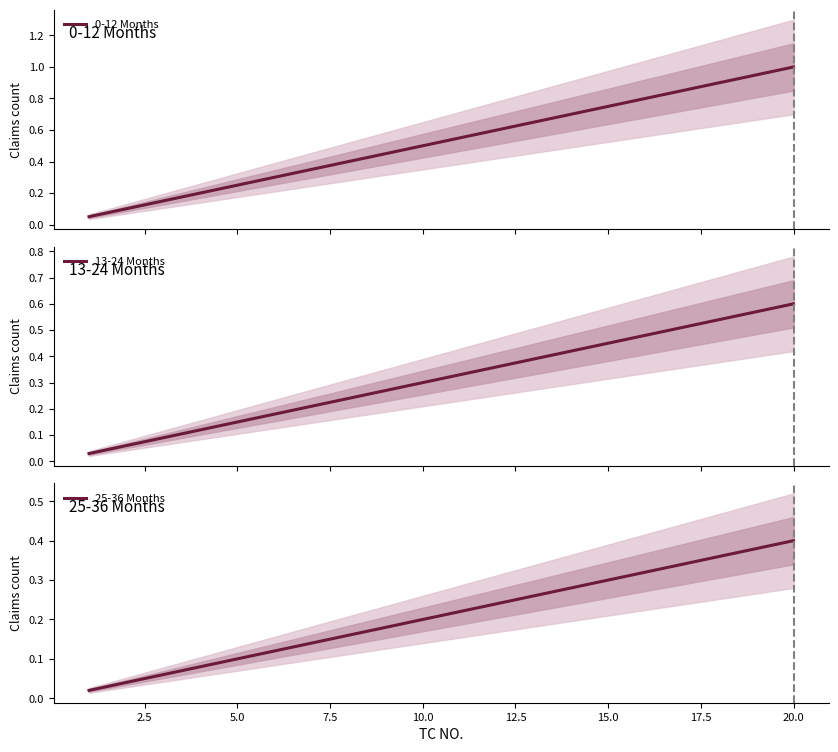

Which category has the highest value in the 25-36 Months series?

20.0